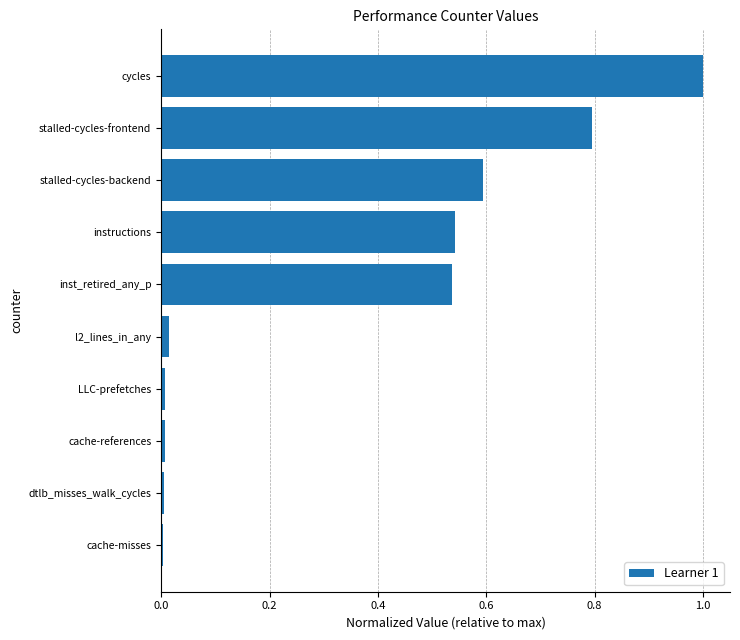

What is the change in value from instructions to cycles?

+0.5